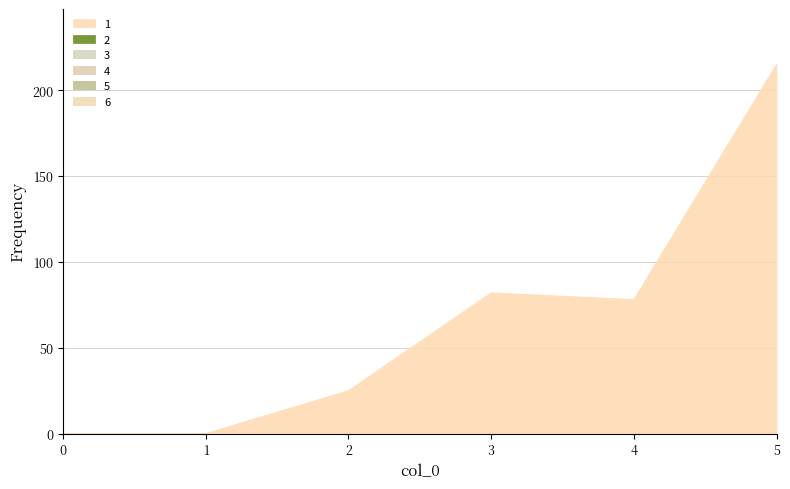

True or false: 6 and 5 cross at least once.

False